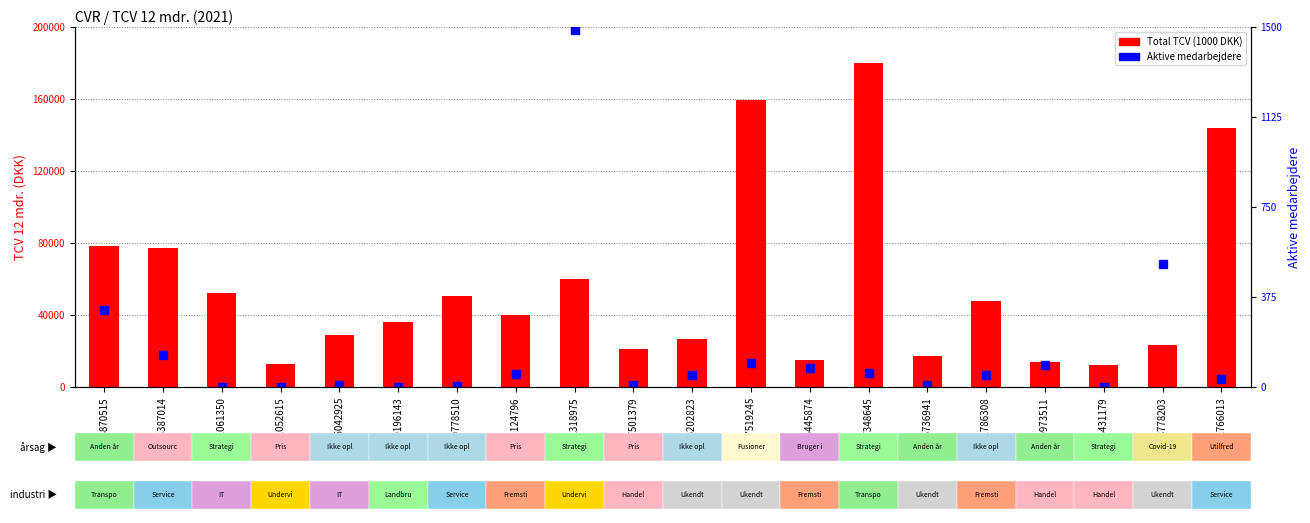

At which label is Aktive medarbejdere closest to 744?

18778203